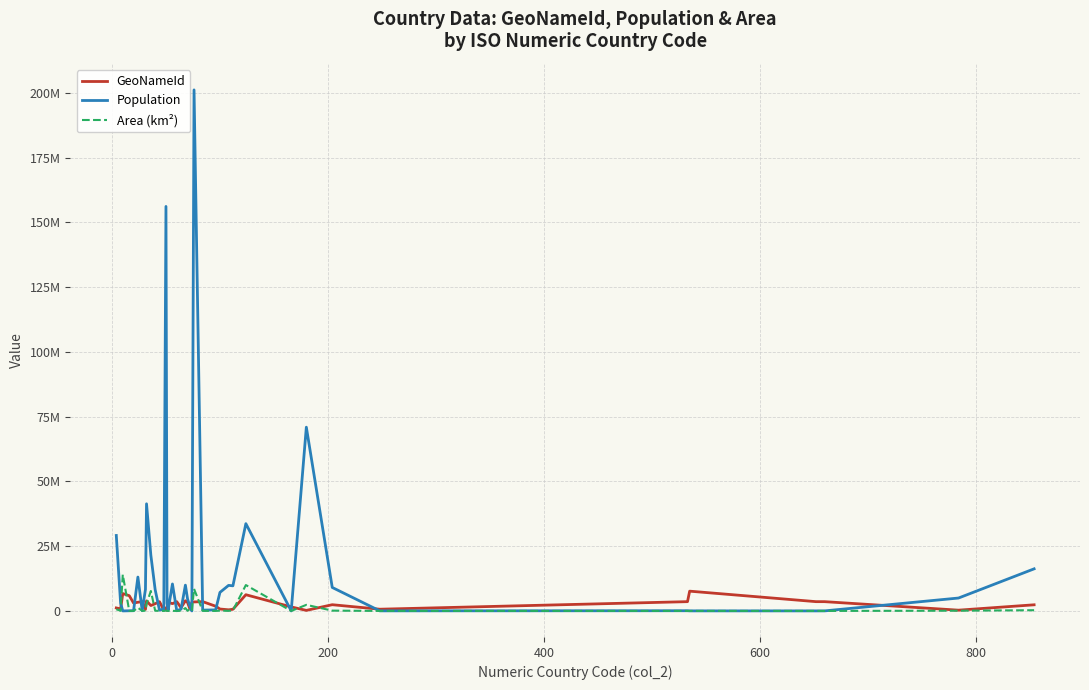

Does the chart have visible grid lines?

Yes